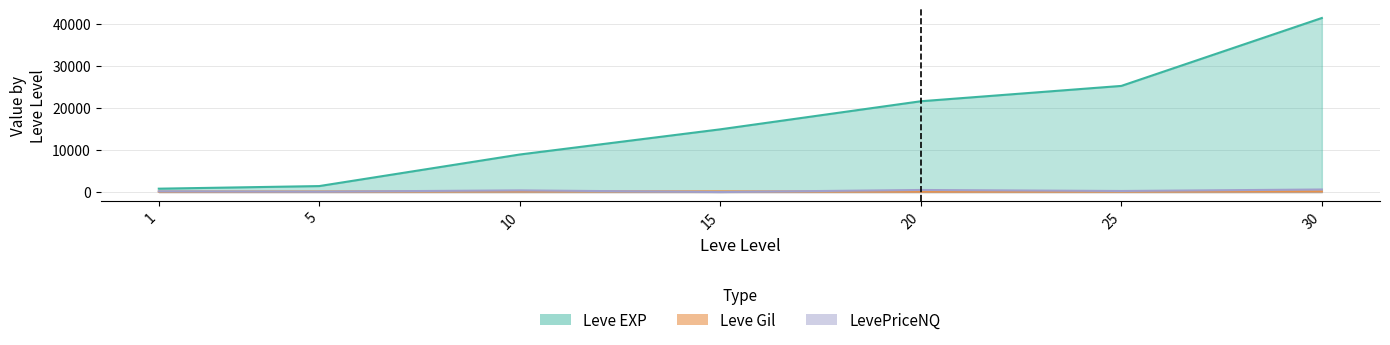

Which label corresponds to the smallest value in the chart?

15